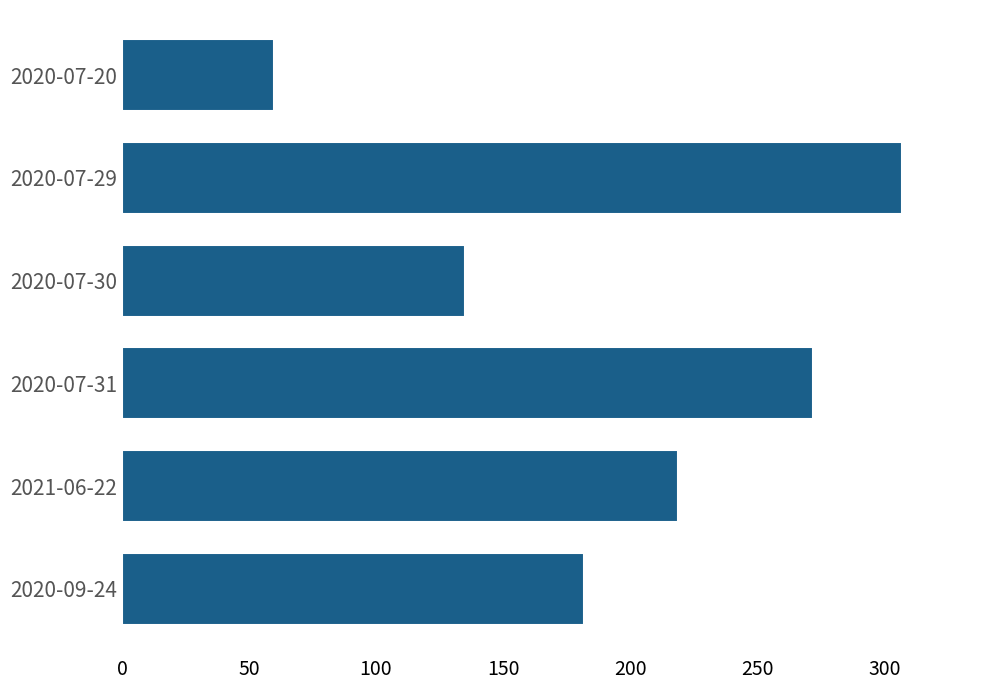

Reading bottom to top, what are all the values shown in this chart?

182	219	272	135	307	60